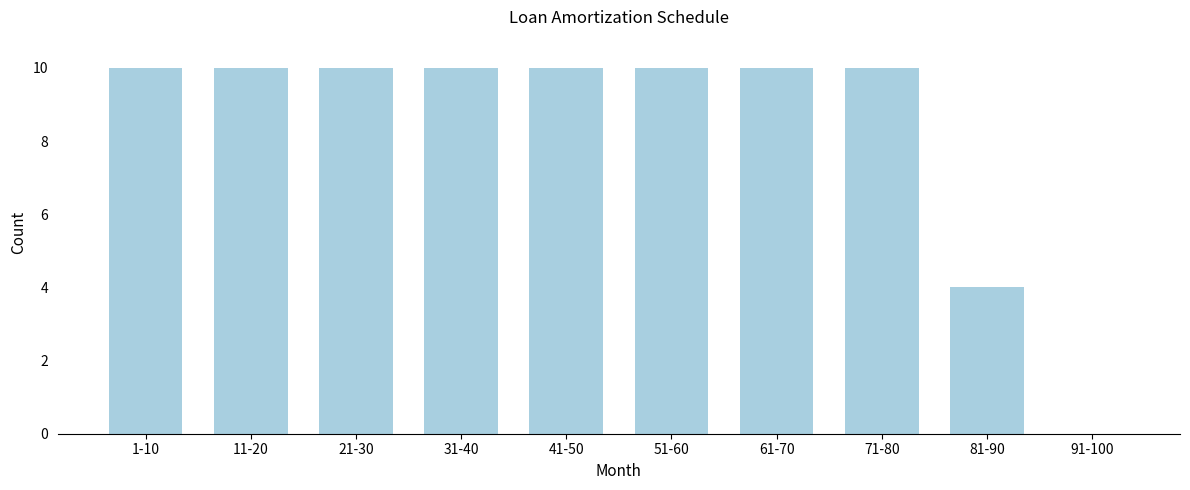

Reading left to right, what are all the values shown in this chart?

1-10=10	11-20=10	21-30=10	31-40=10	41-50=10	51-60=10	61-70=10	71-80=10	81-90=4	91-100=0